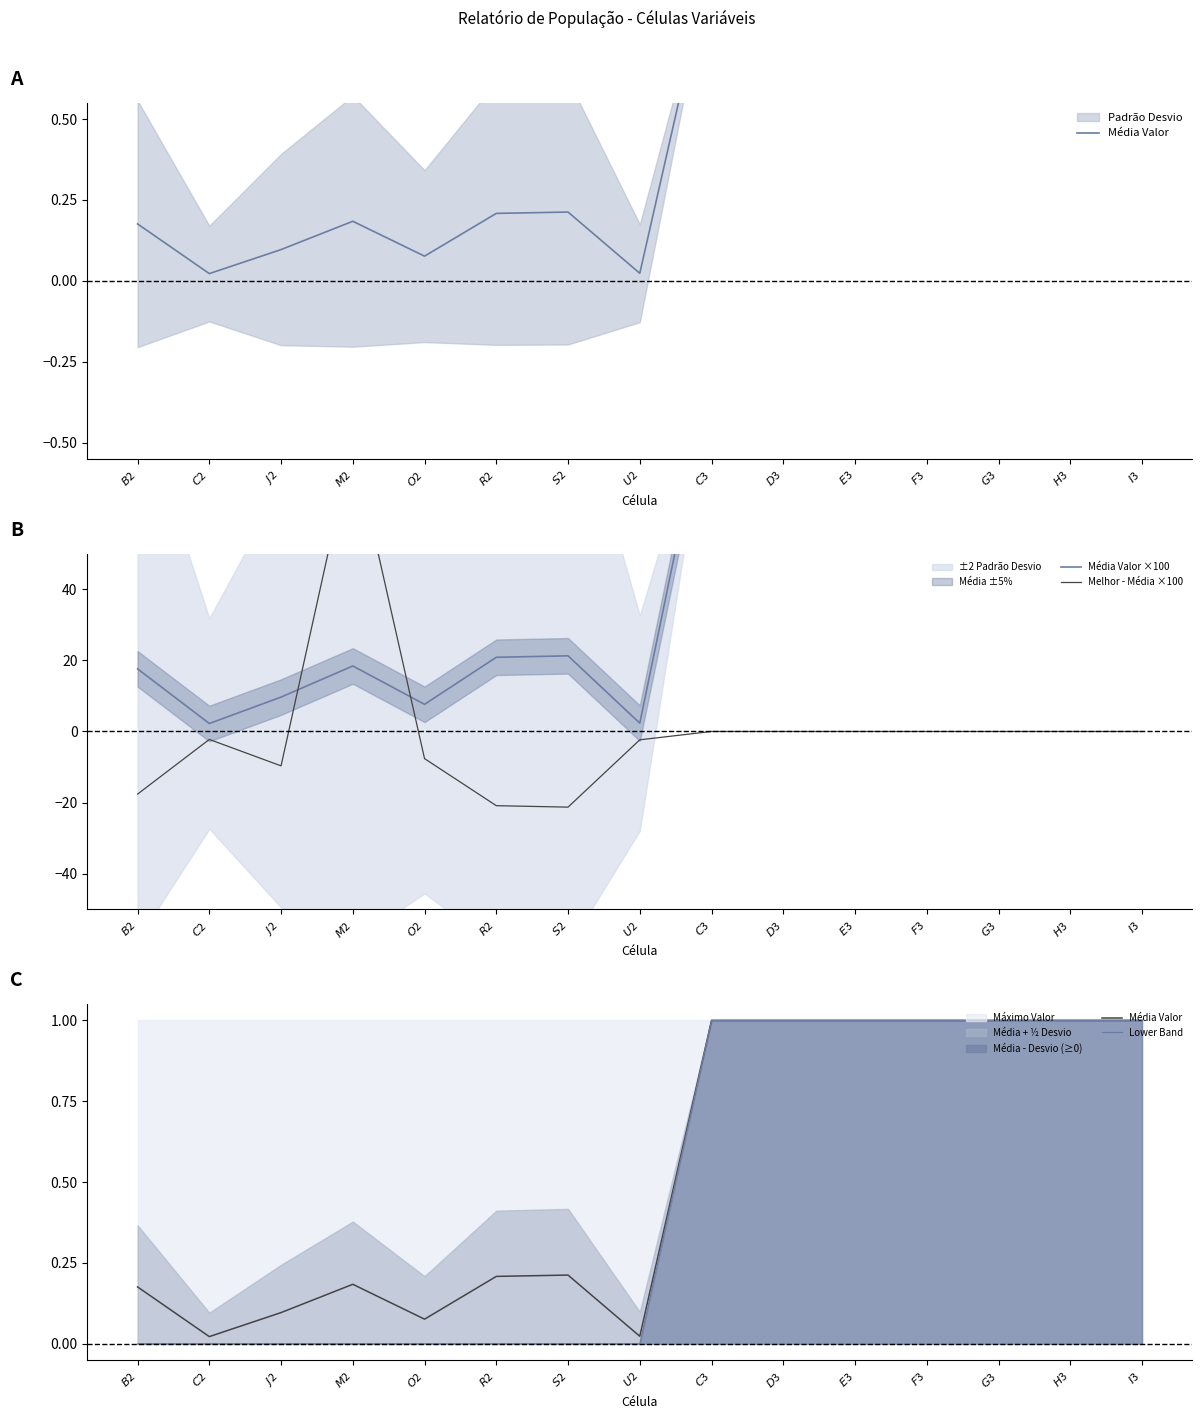

Is it true that Melhor - Média ×100 equals -13.9 at $R$2?

False